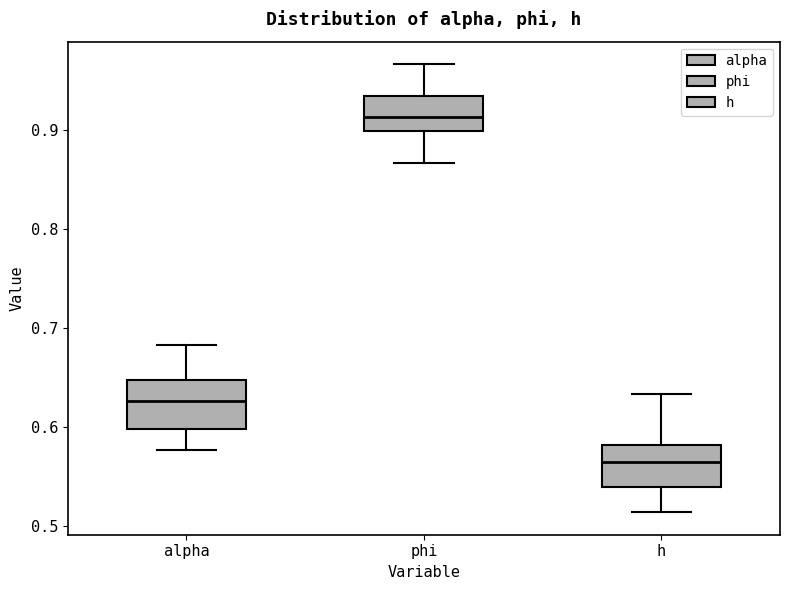

Where does the upper whisker of the box for h end on the y-axis? The values are not printed on the chart, so give them approximately, as read against the axis.

0.63